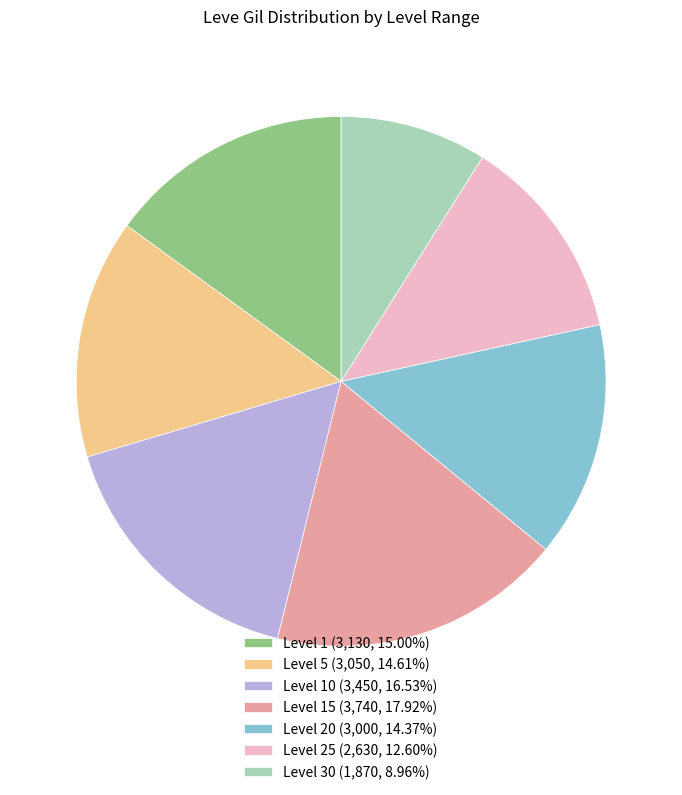

Is the sum of Level 25 (2,630, 12.60%) and Level 20 (3,000, 14.37%) greater than half?

No